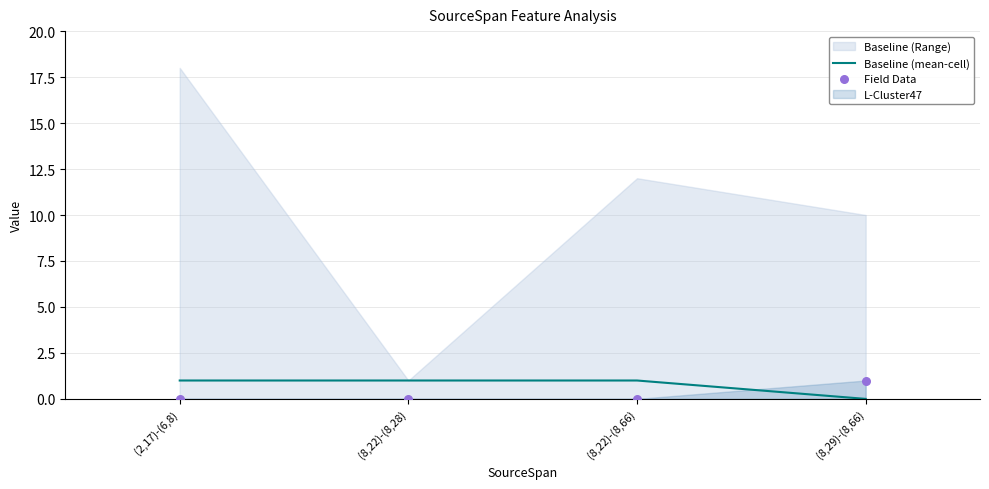

Which series contains the lowest Y value?

Baseline (mean-cell)